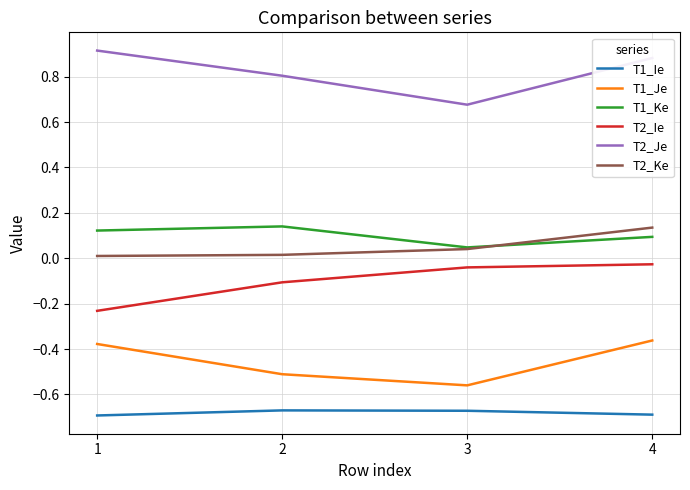

Is the value of T2_Ke at 4 greater than the value of T1_Je at 4?

Yes